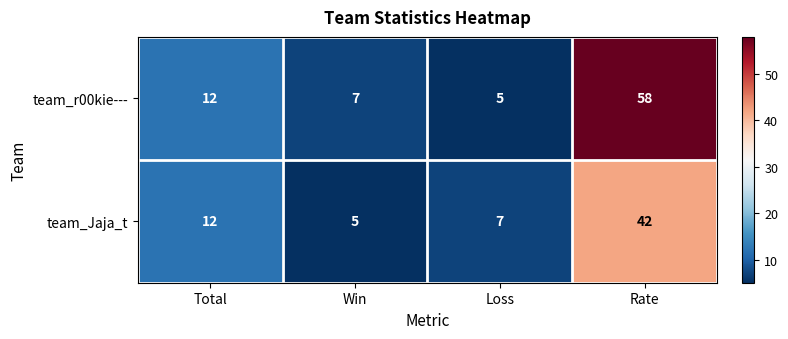

The value of team_r00kie--- at Rate is 84. True or false?

False